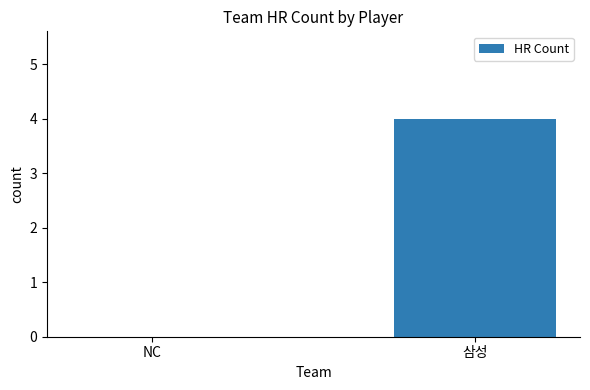

What is the difference between the values at NC and 삼성?

4